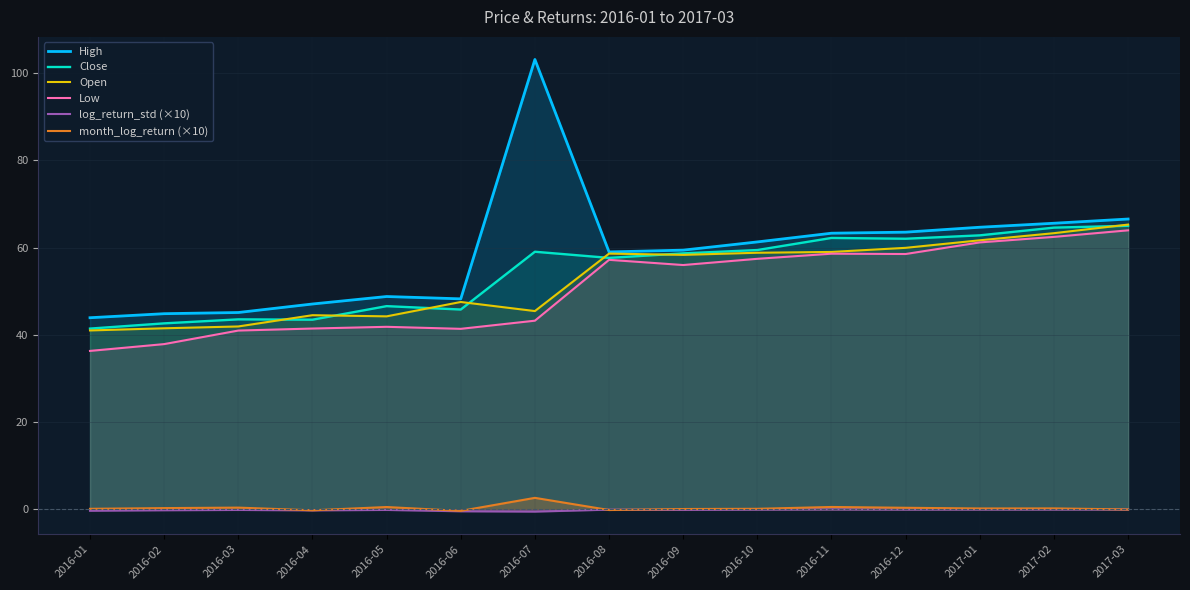

True or false: Low and Close cross at least once.

False